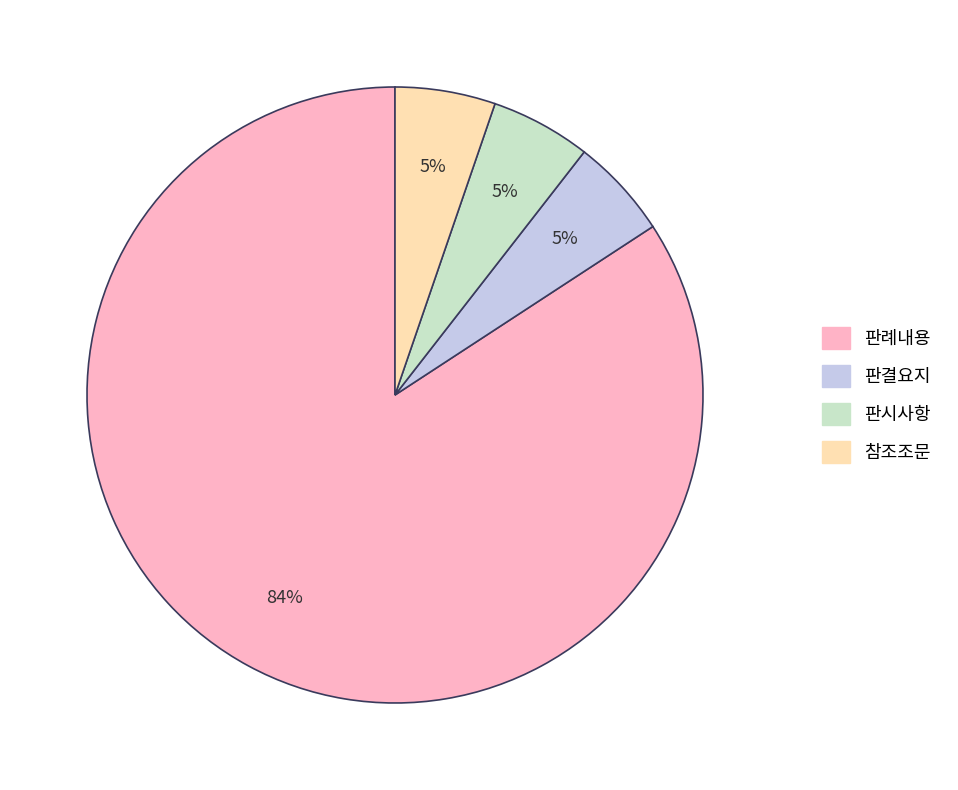

True or false: 참조조문 accounts for 11% of the total.

False